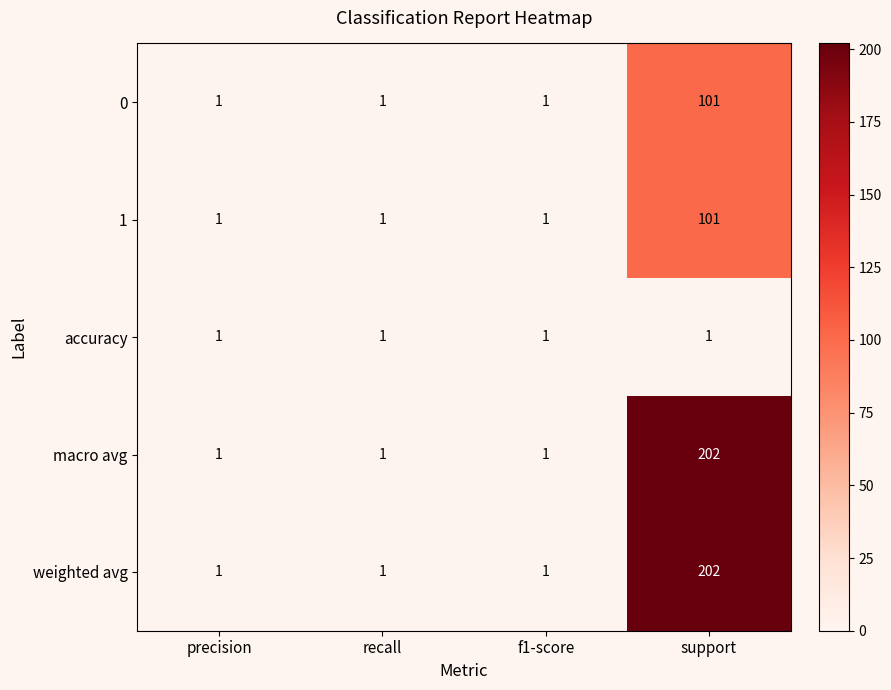

What is the difference between the maximum and minimum values in the 1 series?

100